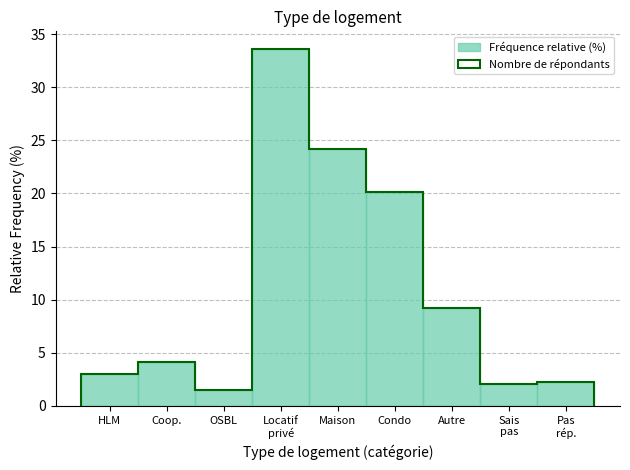

Reading left to right, extract all data points from this chart.

3.0	4.2	1.5	33.6	24.1	20.1	9.2	2.1	2.2